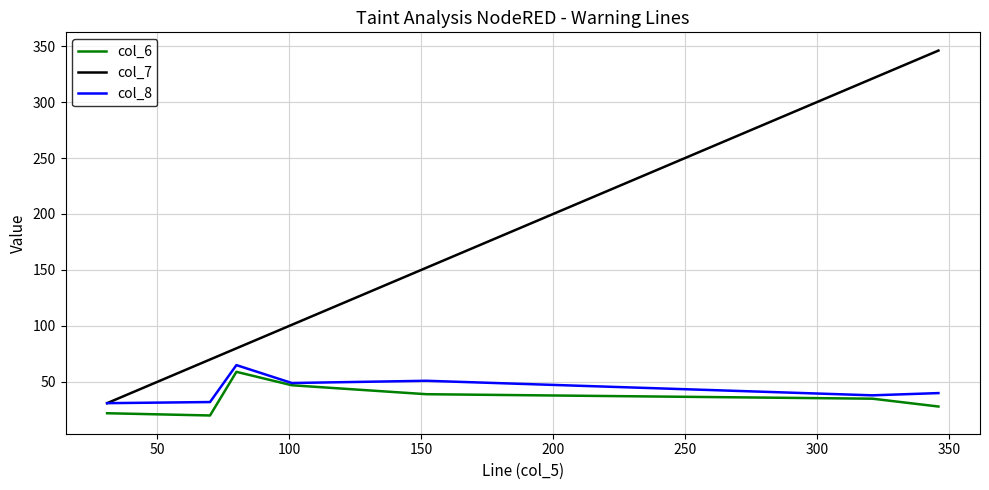

Which series has the widest spread of values?

col_7